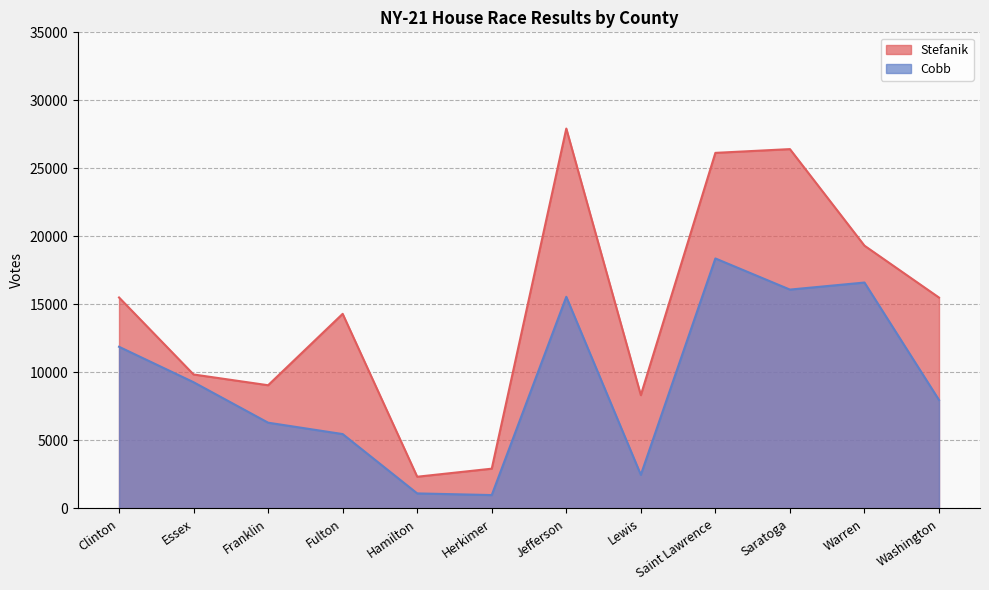

Which category has the highest value in the Stefanik series?

Jefferson